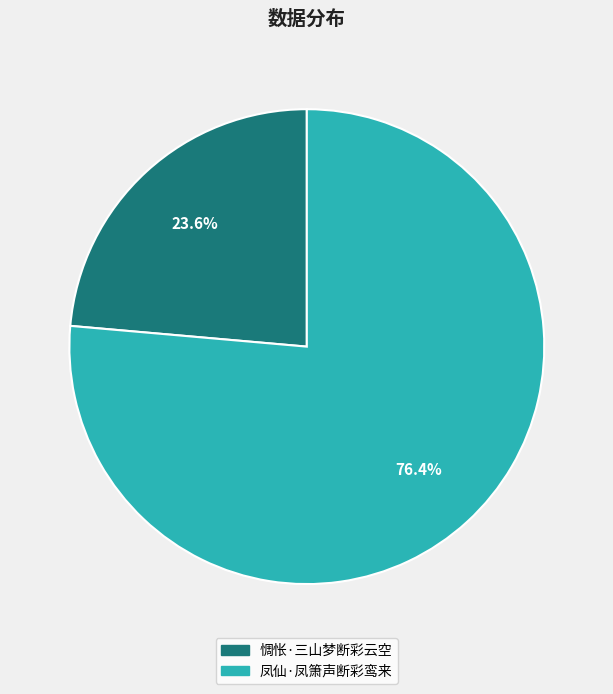

True or false: 惆怅·三山梦断彩云空 accounts for 24% of the total.

True